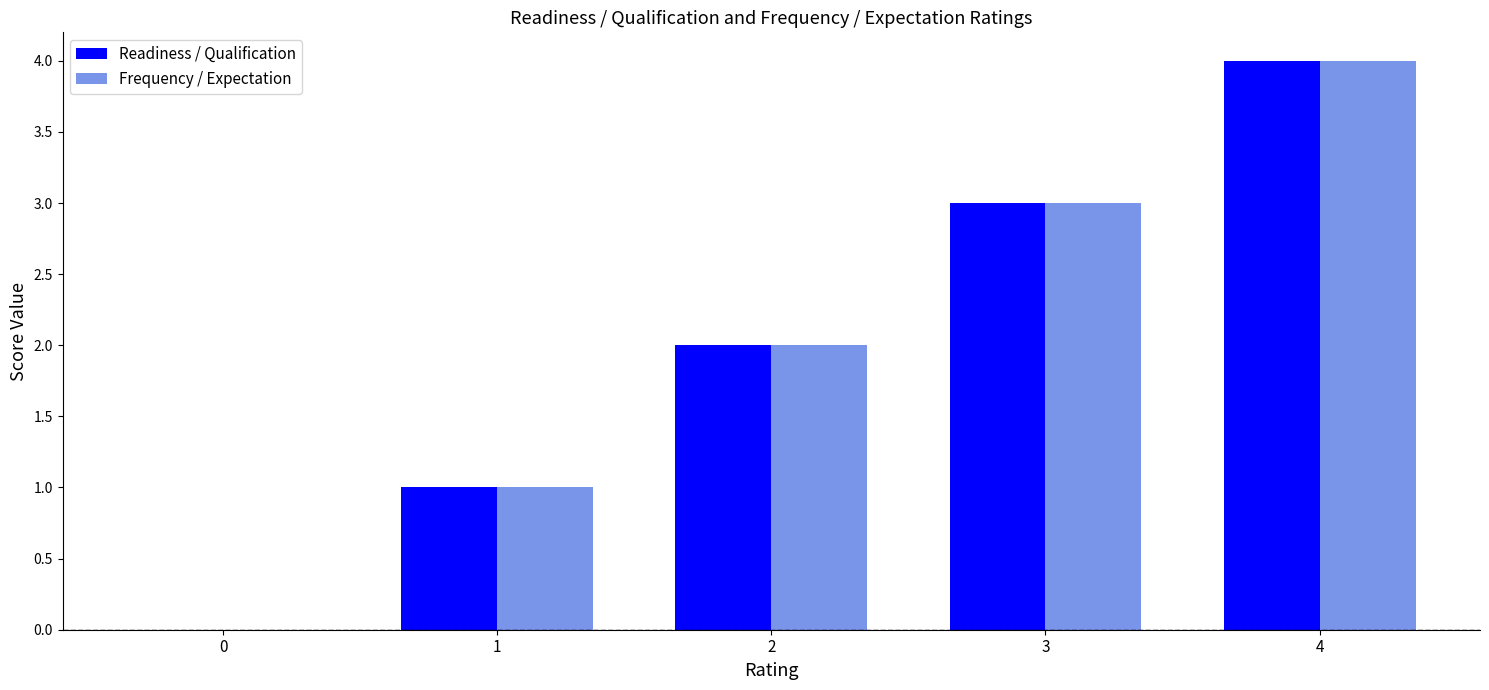

At which category is the sum across all series the highest?

4